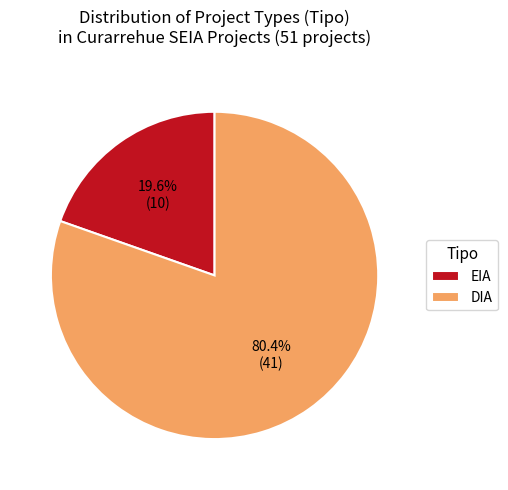

Which has a higher value, DIA or EIA?

DIA